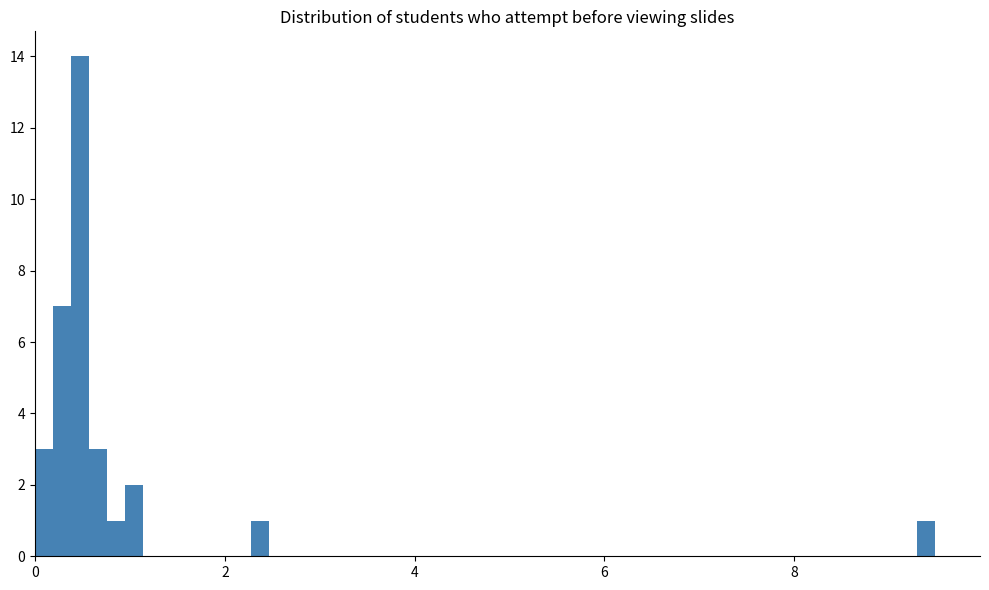

Read against the x-axis, roughly where is the centre of the tallest bar?

0.4